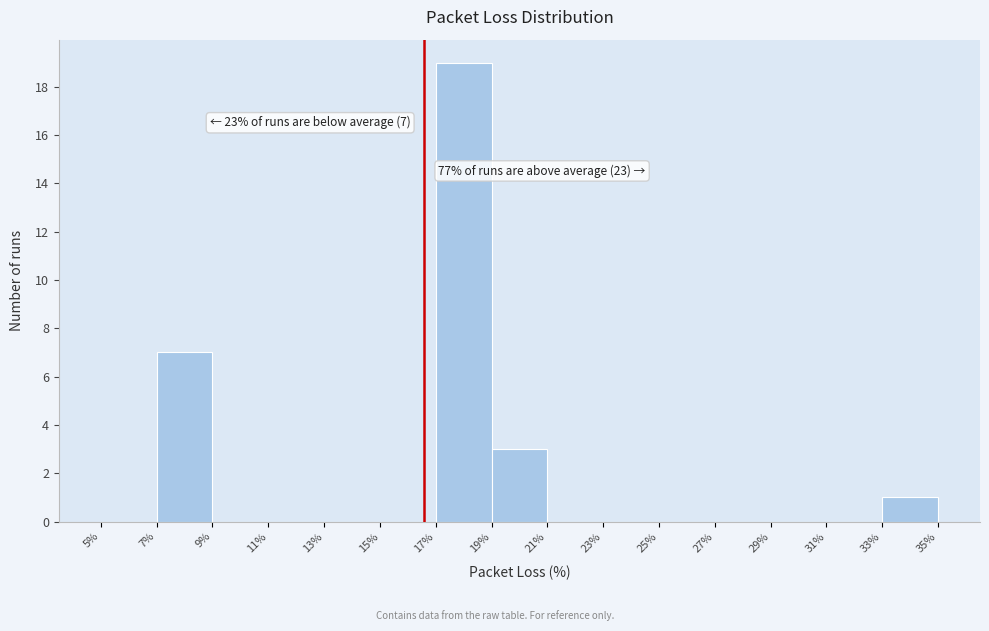

Over which range of the x-axis is the bar tallest?

17% to 19%